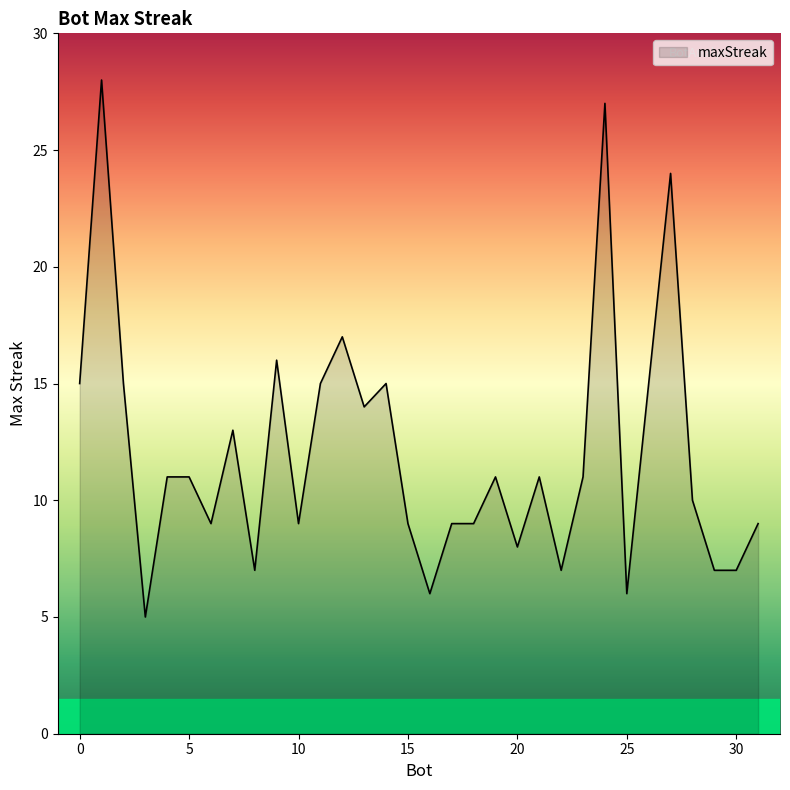

What is the maximum value shown in the chart?

28